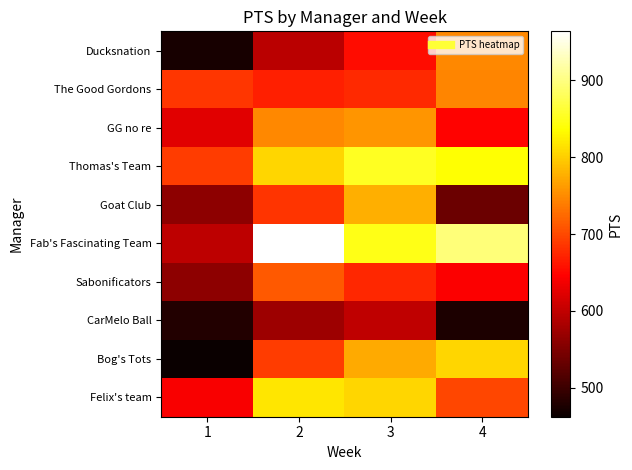

At which category does the chart reach its peak across all series?

2